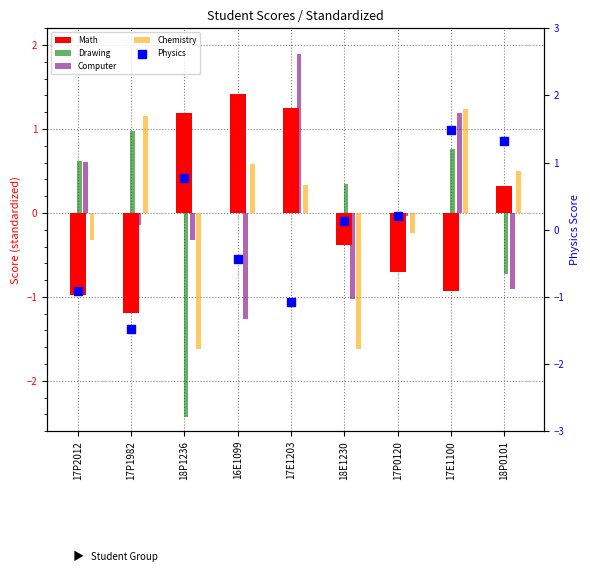

At which category is the sum across all series the highest?

17E1100